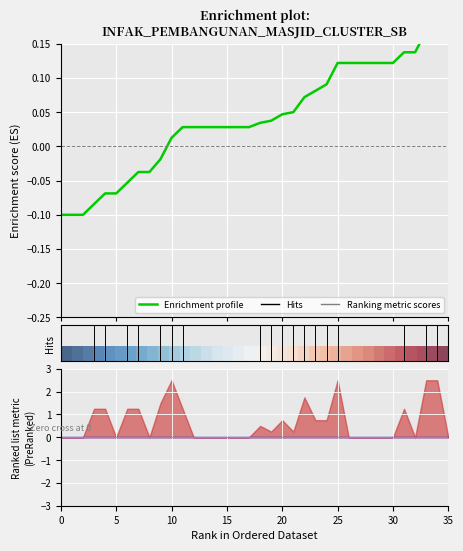

How many data points in Enrichment profile are less than 0?

10